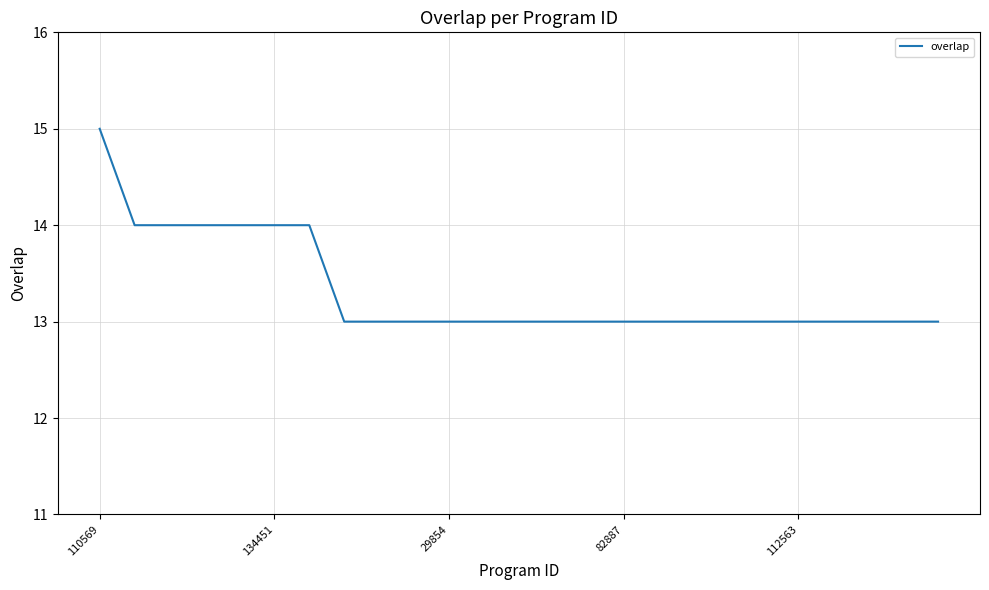

What is the minimum value shown in the chart?

13